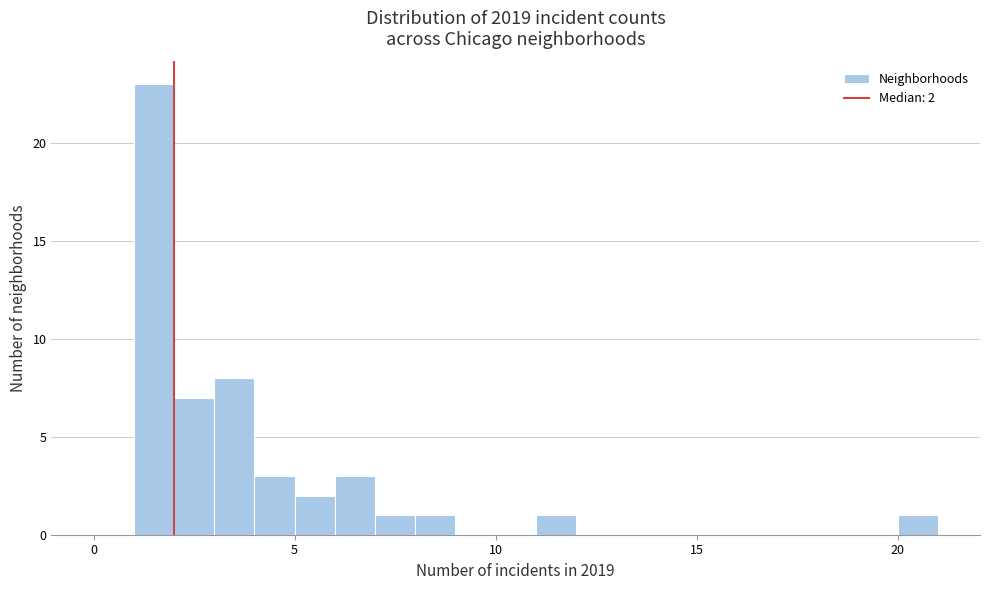

Around what value on the x-axis is the tallest bar? Give the approximate position of its centre, as read against the axis.

1.5